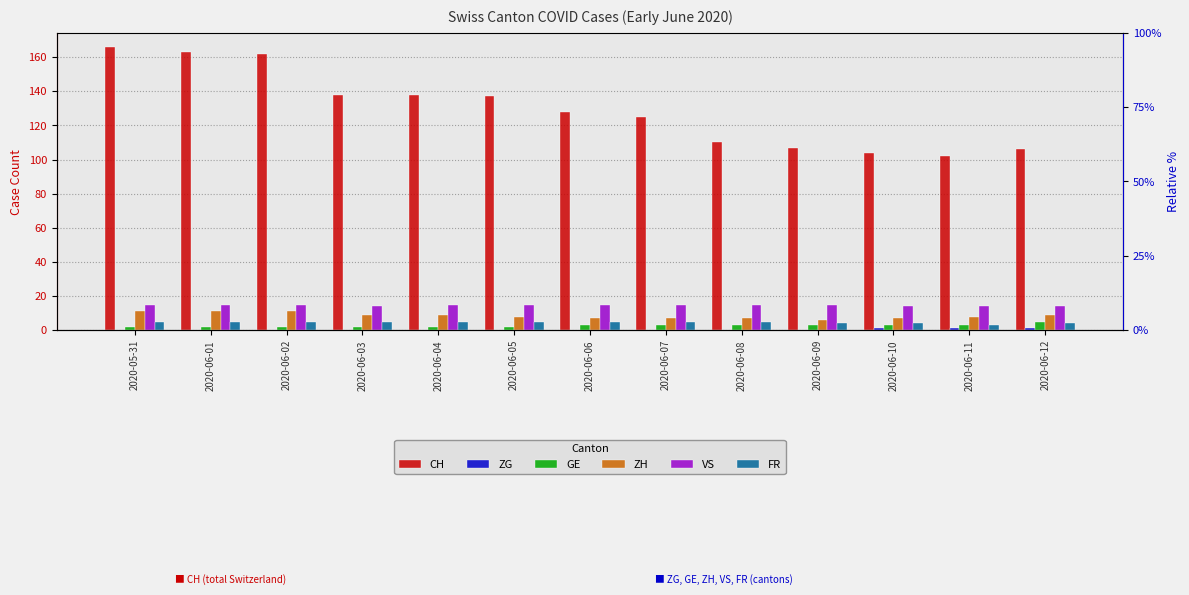

How many data points in ZH are less than 8?

5